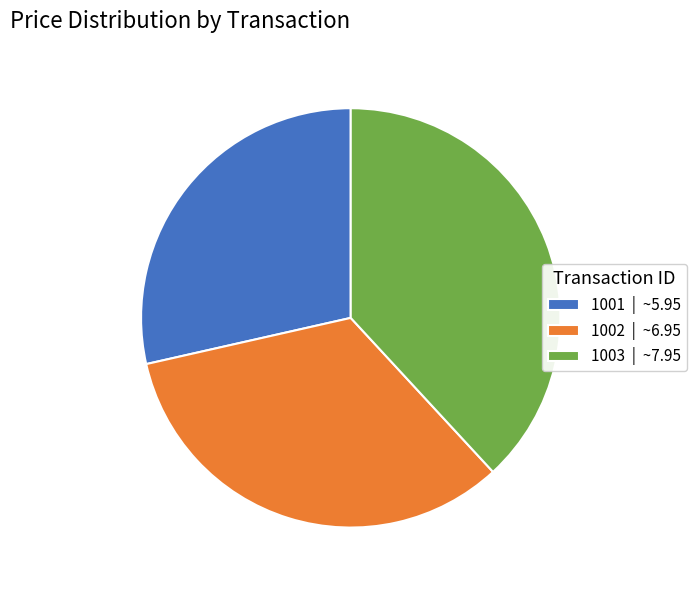

How many segments does this pie chart have?

3